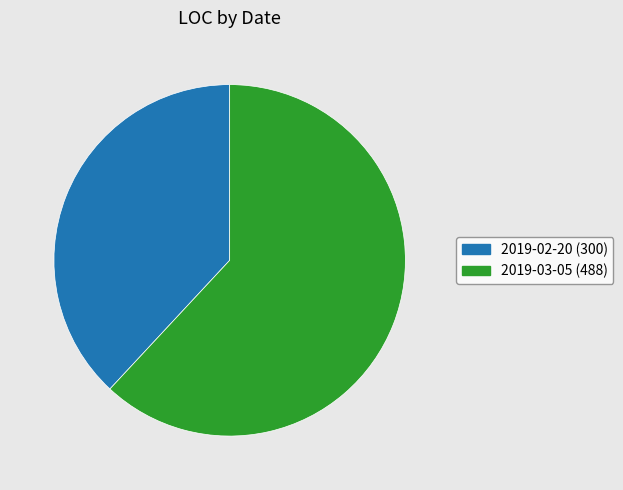

Count the number of slices in the pie.

2